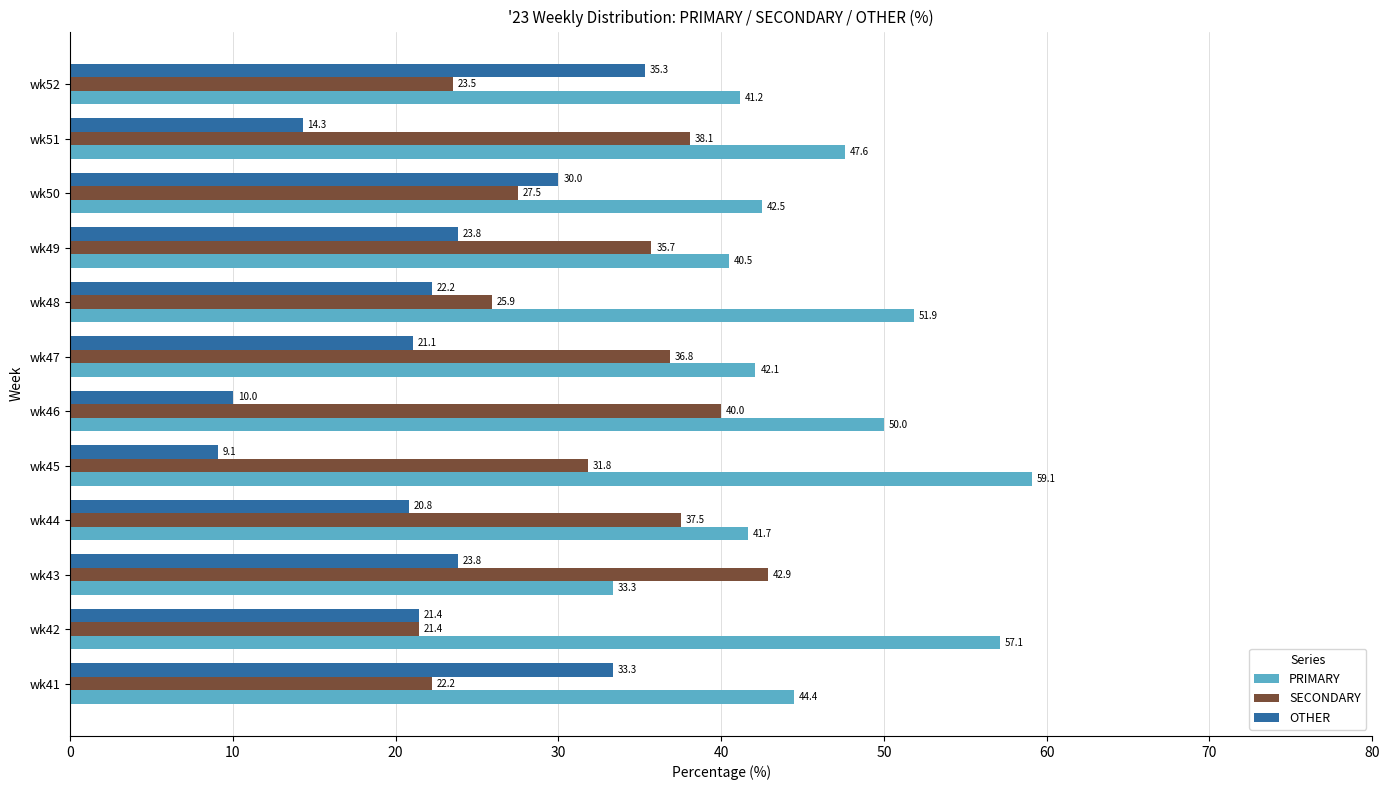

List the series in order of their peak value, lowest first.

OTHER, SECONDARY, PRIMARY